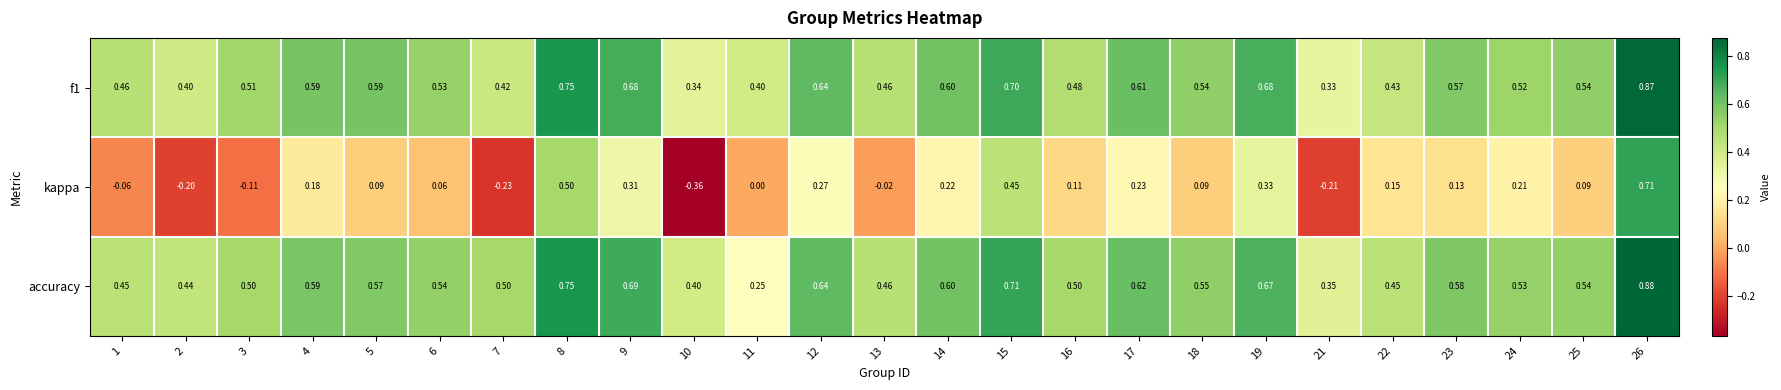

Count the number of data series in this chart.

3